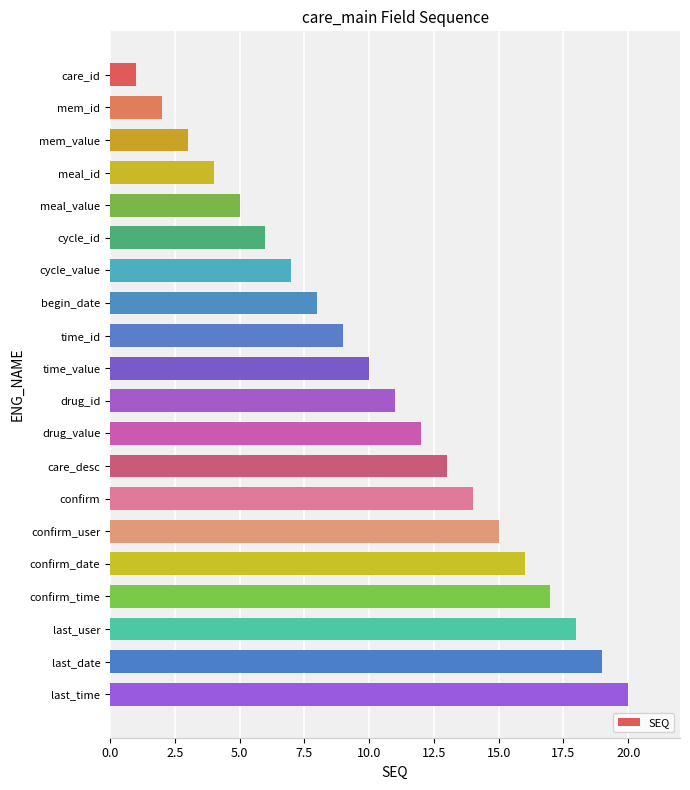

What is the difference between the maximum and minimum values?

19